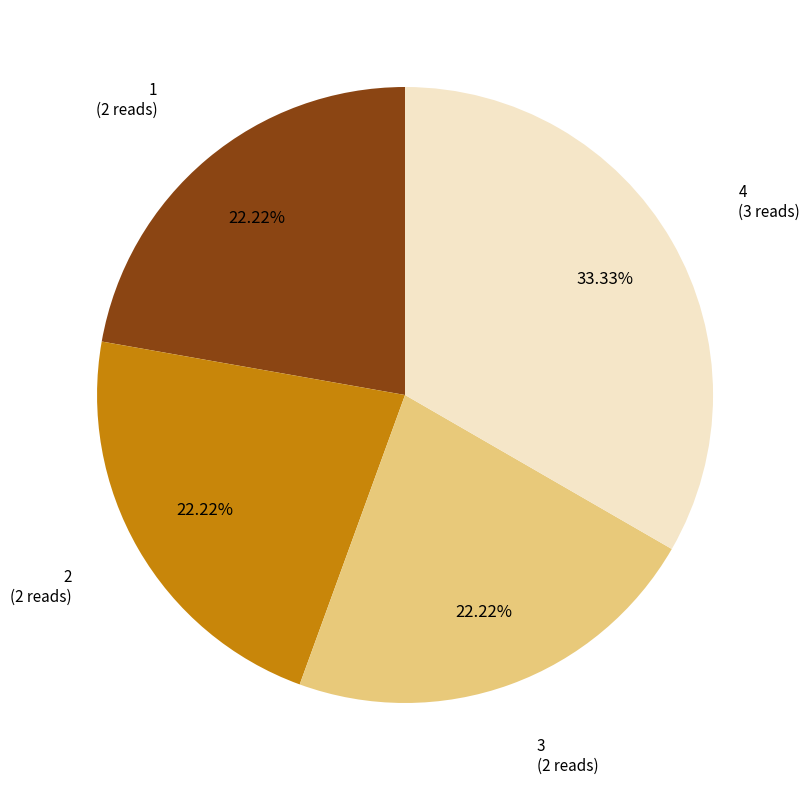

Does 4 represent more than half of the total?

No